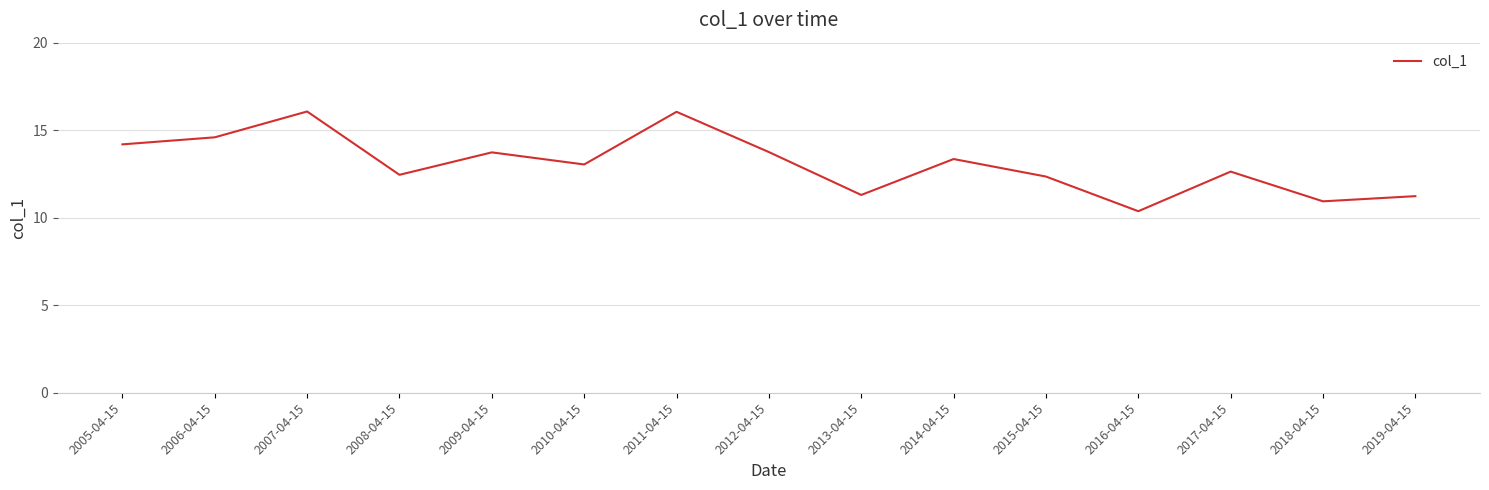

What is the minimum value shown in the chart?

10.4